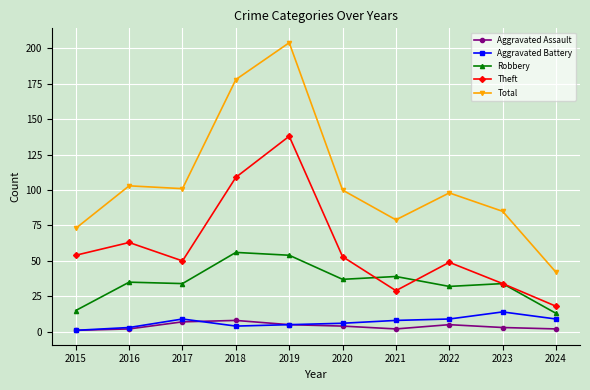

Which series has the largest total across all categories?

Total